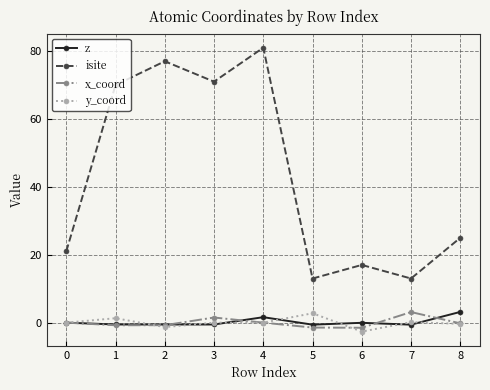

What is the value of the y_coord point at the 3rd from the left?

-1.3